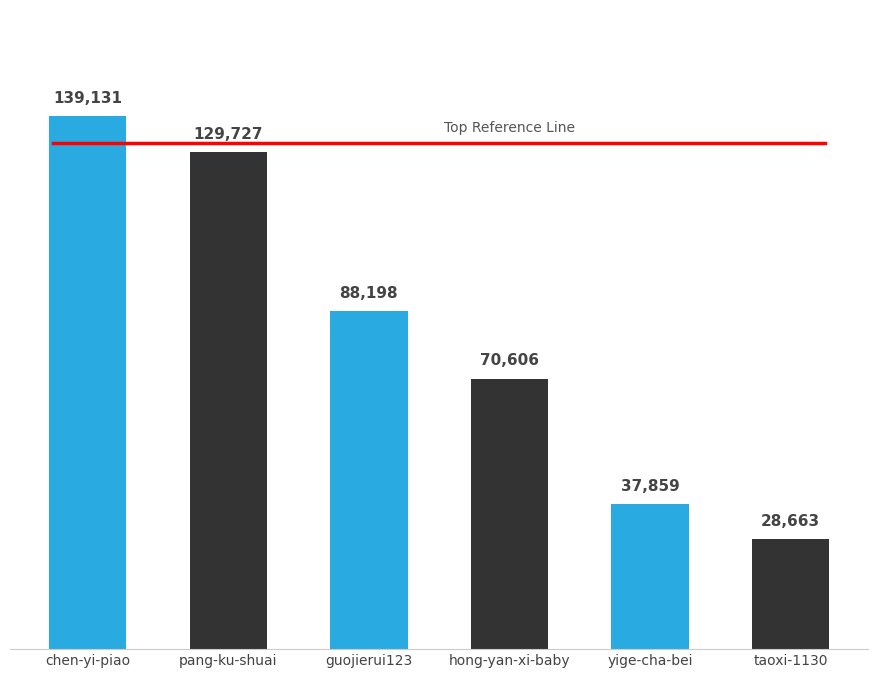

Which has a higher value, taoxi-1130 or guojierui123?

guojierui123